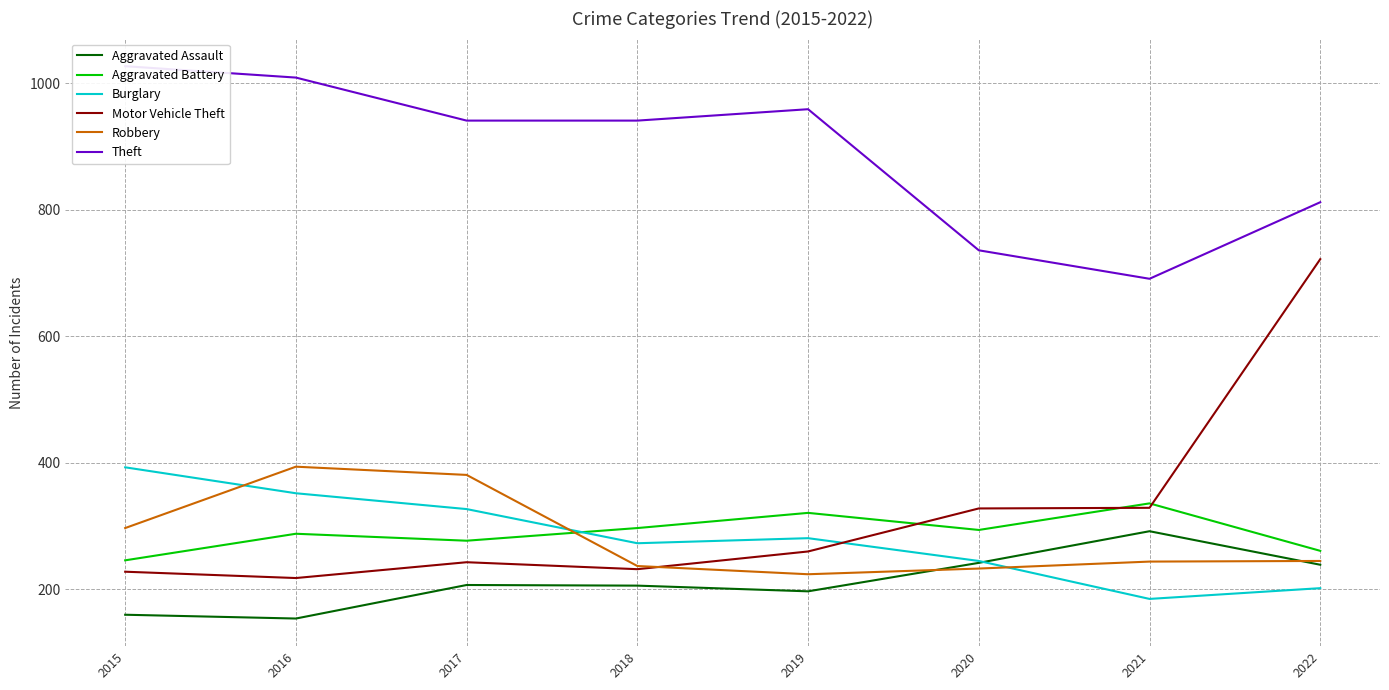

What are all the series names shown in the legend?

Aggravated Assault, Aggravated Battery, Burglary, Motor Vehicle Theft, Robbery, Theft